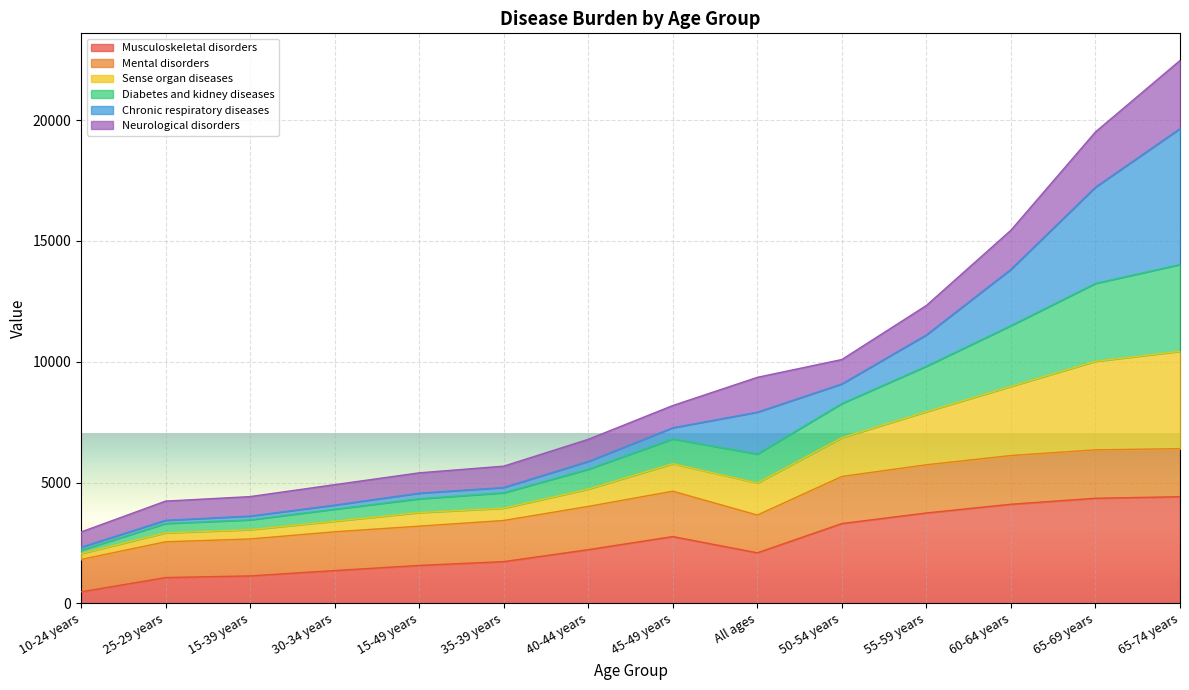

List the labels in order of Musculoskeletal disorders value, largest first.

65-74 years, 65-69 years, 60-64 years, 55-59 years, 50-54 years, 45-49 years, 40-44 years, All ages, 35-39 years, 15-49 years, 30-34 years, 15-39 years, 25-29 years, 10-24 years